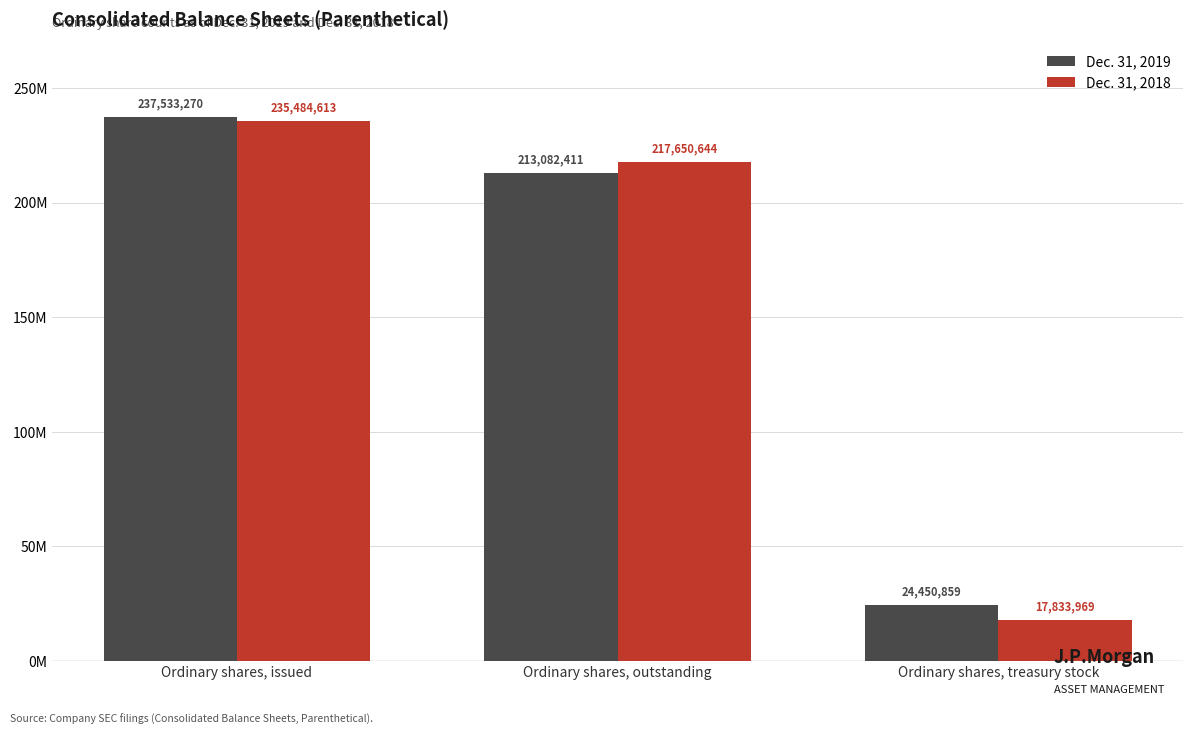

Are the bars grouped side by side (vs. stacked)?

Yes